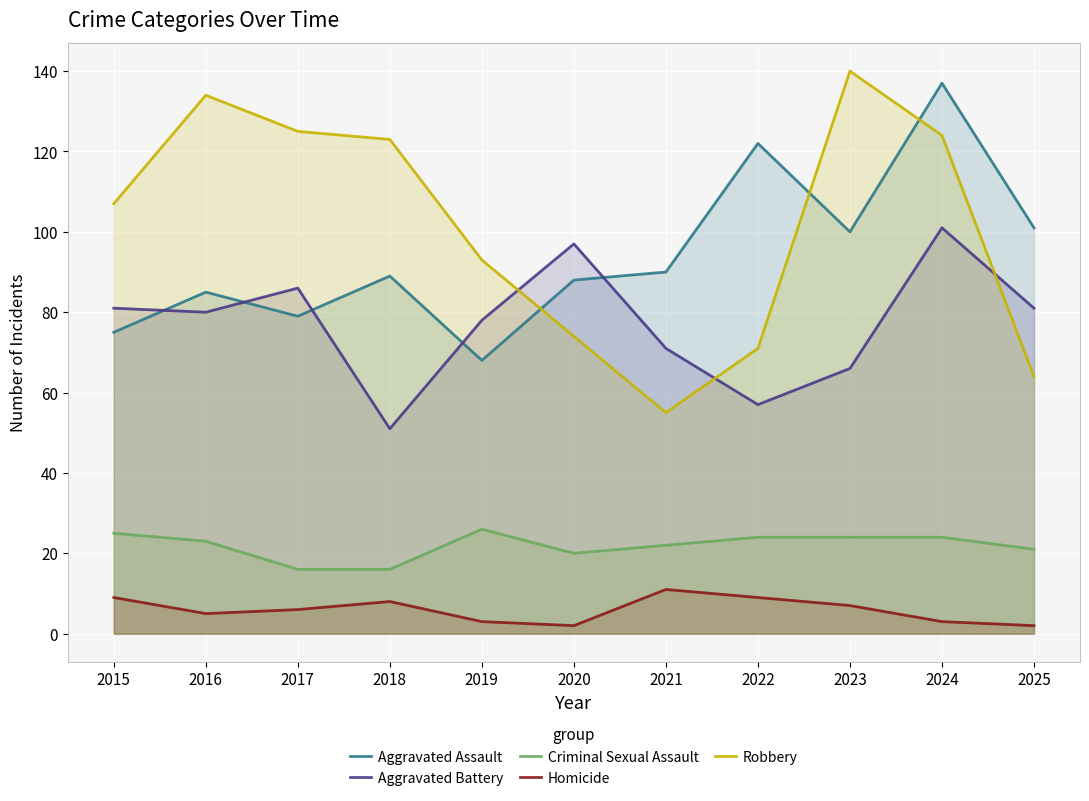

What are all the series names shown in the legend?

Aggravated Assault, Aggravated Battery, Criminal Sexual Assault, Homicide, Robbery